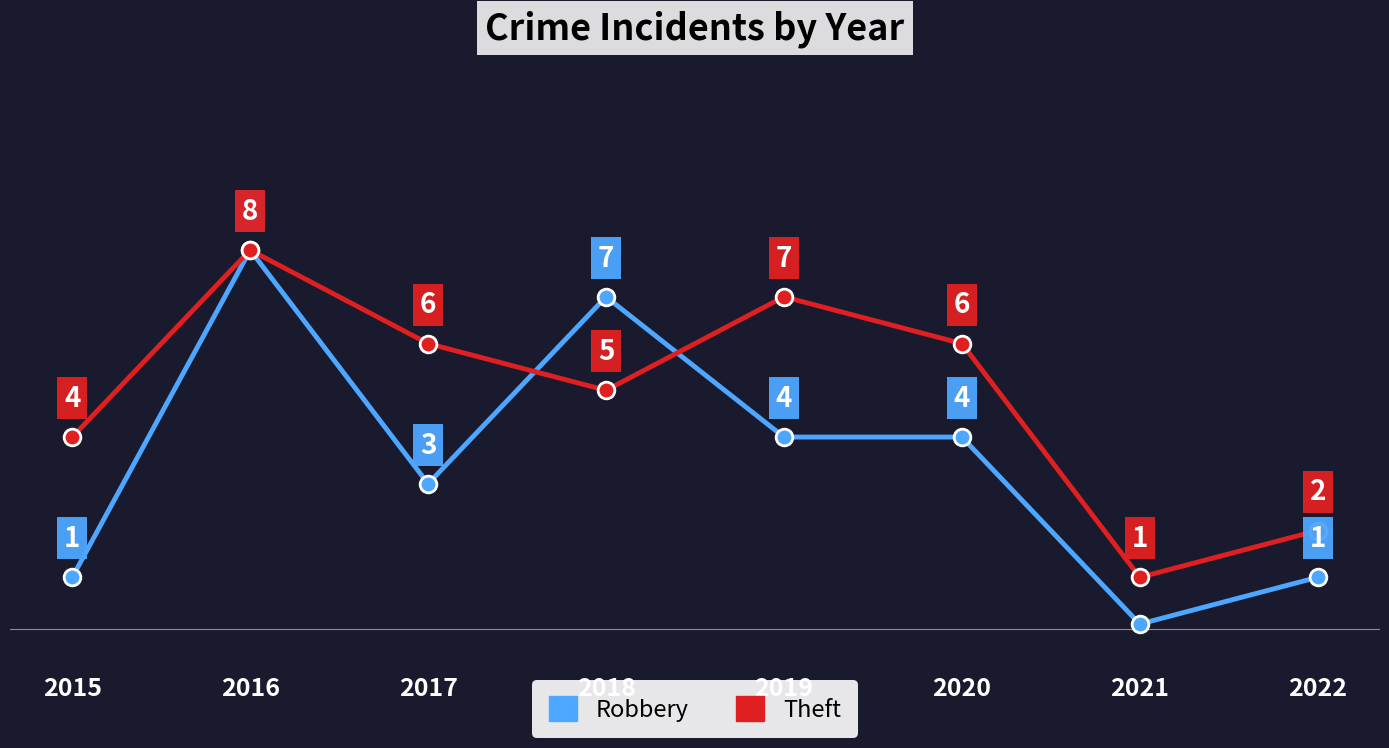

True or false: Theft has more than 1 interior local peaks.

True